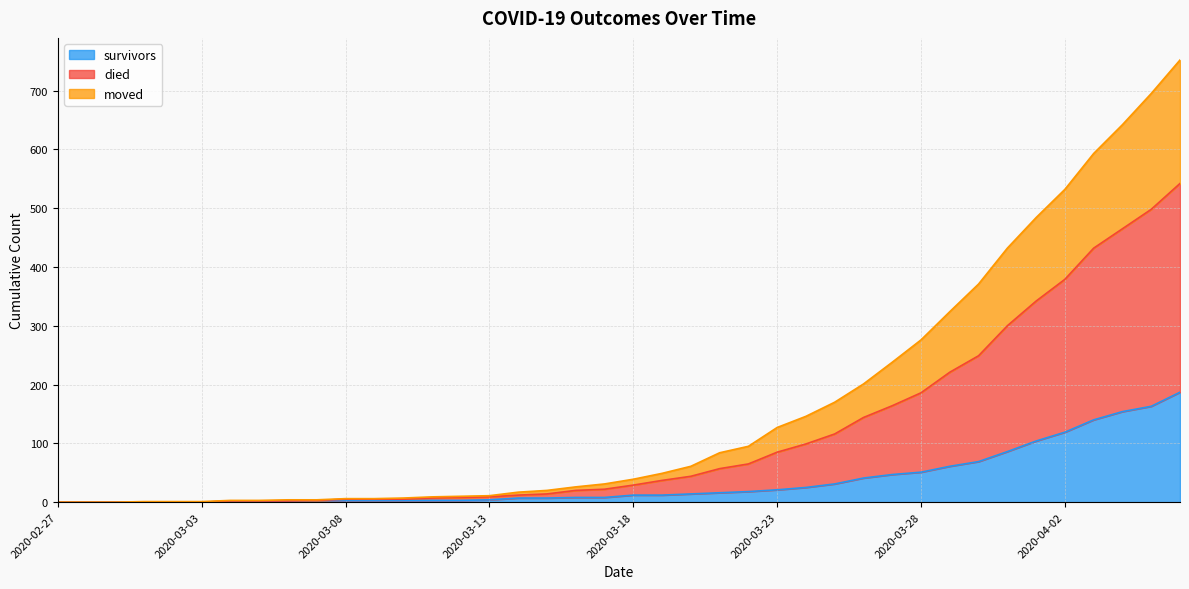

Count the number of data series in this chart.

3